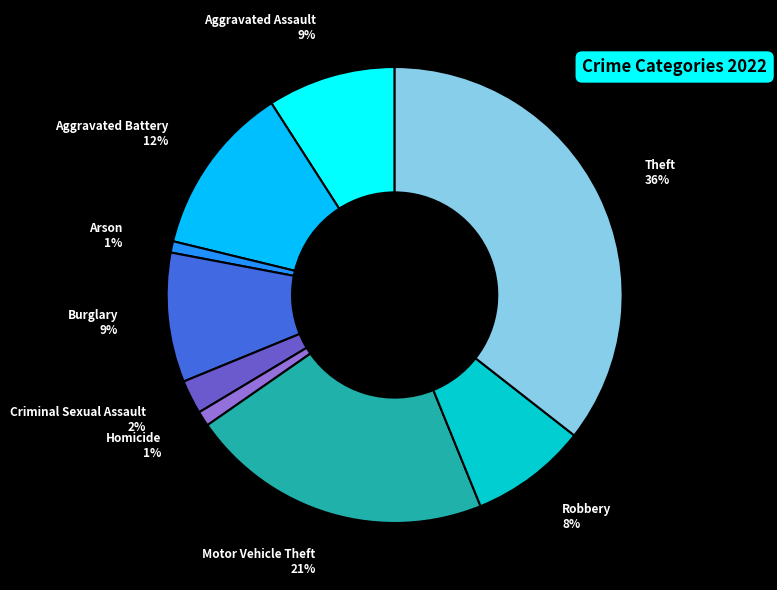

To the nearest percent, what portion does Homicide represent?

1%